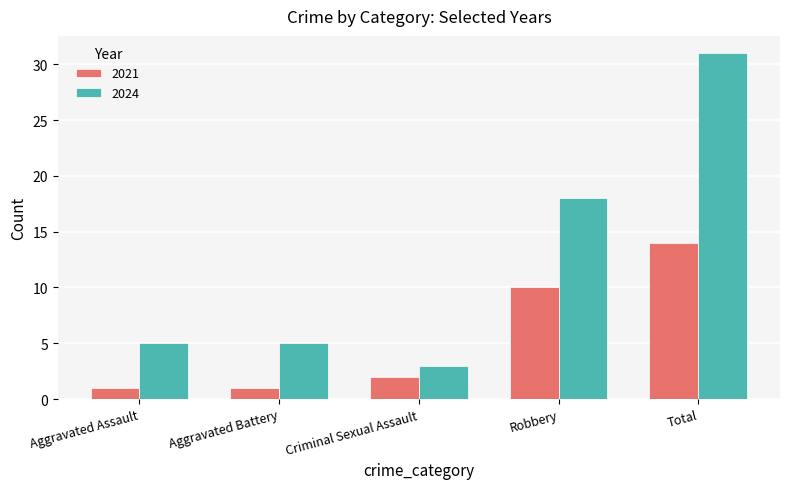

What is the label of the 2nd bar from the left?

Aggravated Battery